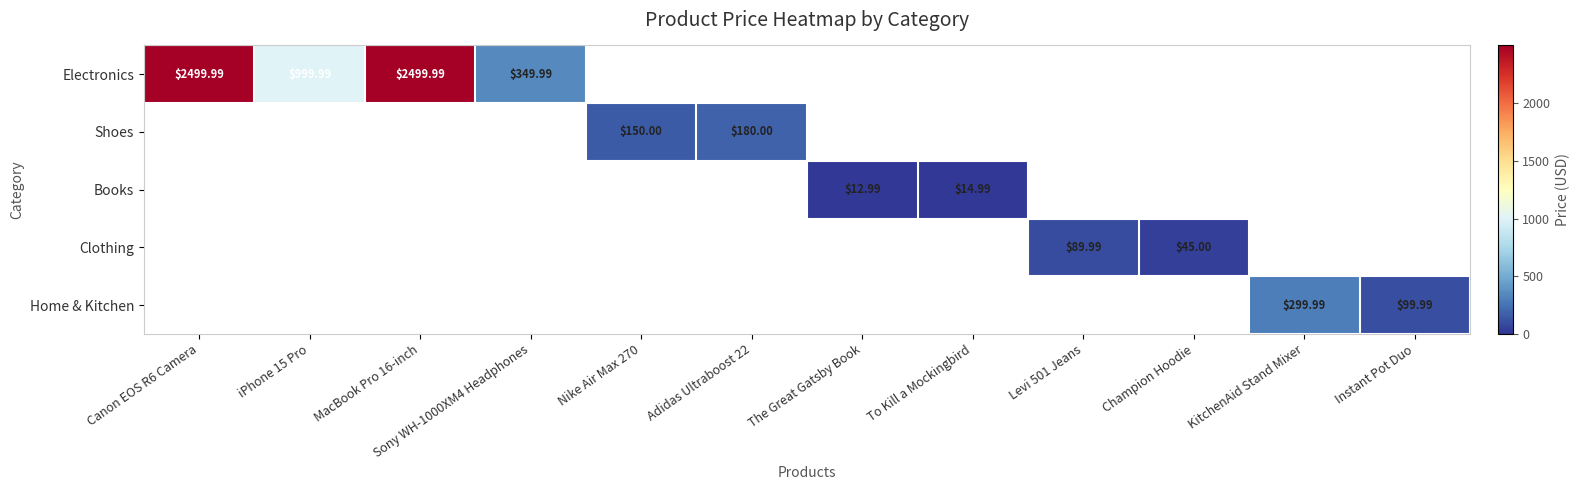

Rank the series at Instant Pot Duo from lowest to highest value.

Electronics, Shoes, Books, Clothing, Home & Kitchen